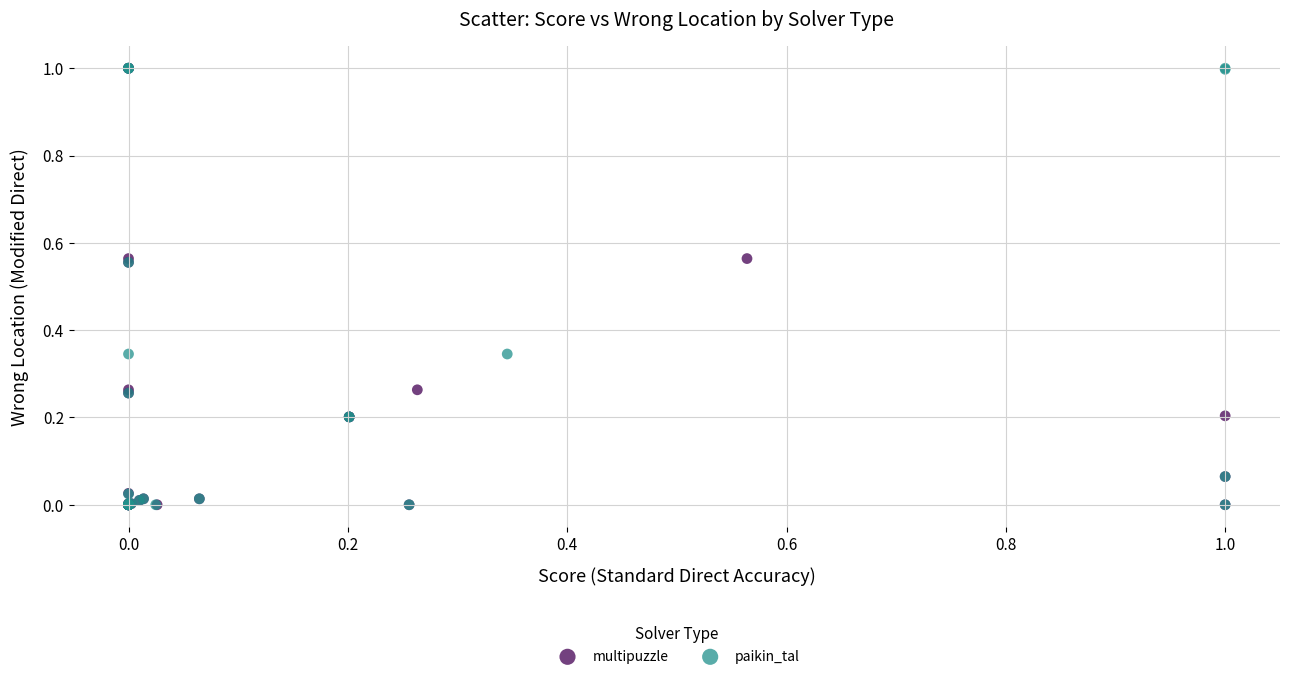

What are all the series names shown in the legend?

multipuzzle, paikin_tal